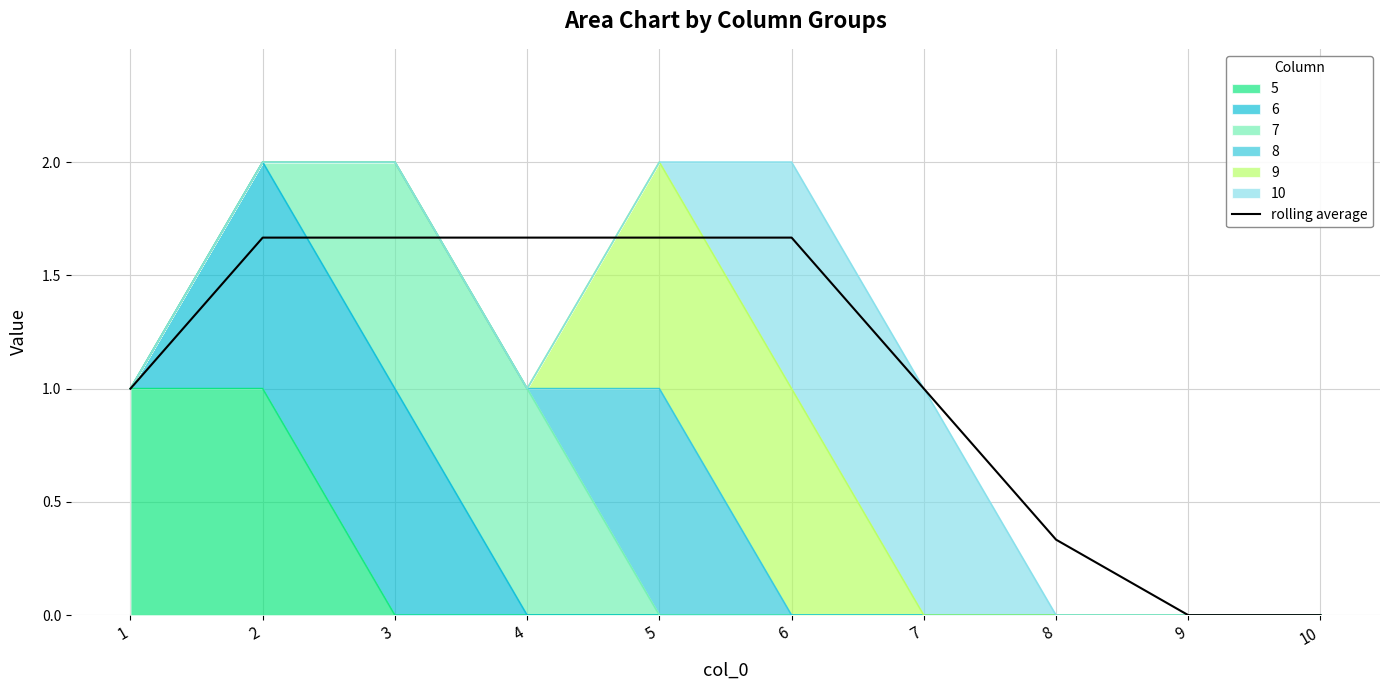

Reading left to right, list all the values displayed in this chart.

1.0	1.7	1.7	1.7	1.7	1.7	1.0	0.3	0.0	0.0